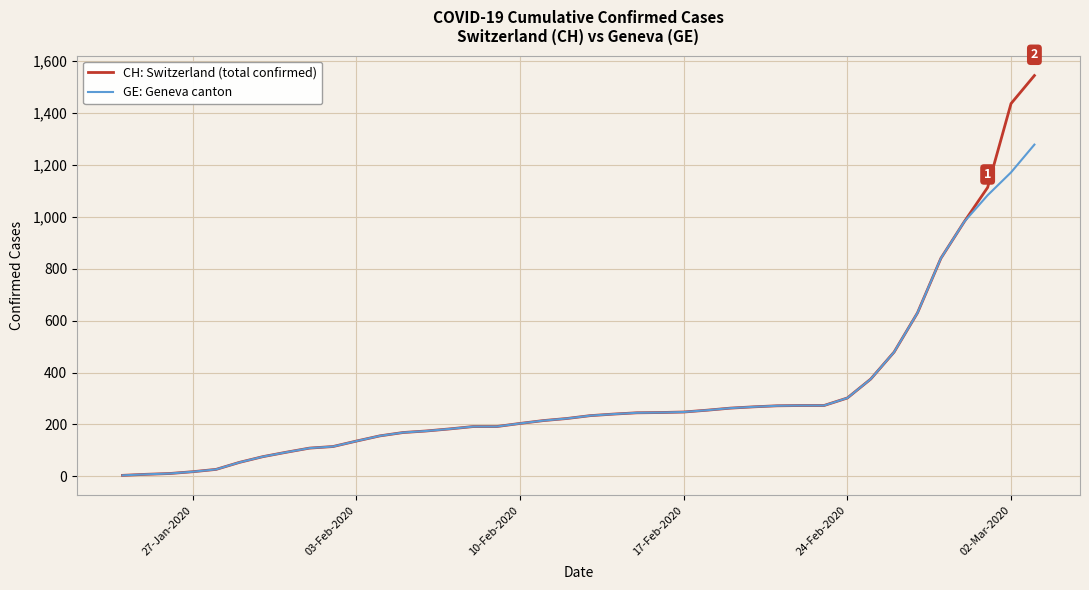

Which series has the largest range (max minus min)?

CH: Switzerland (total confirmed)